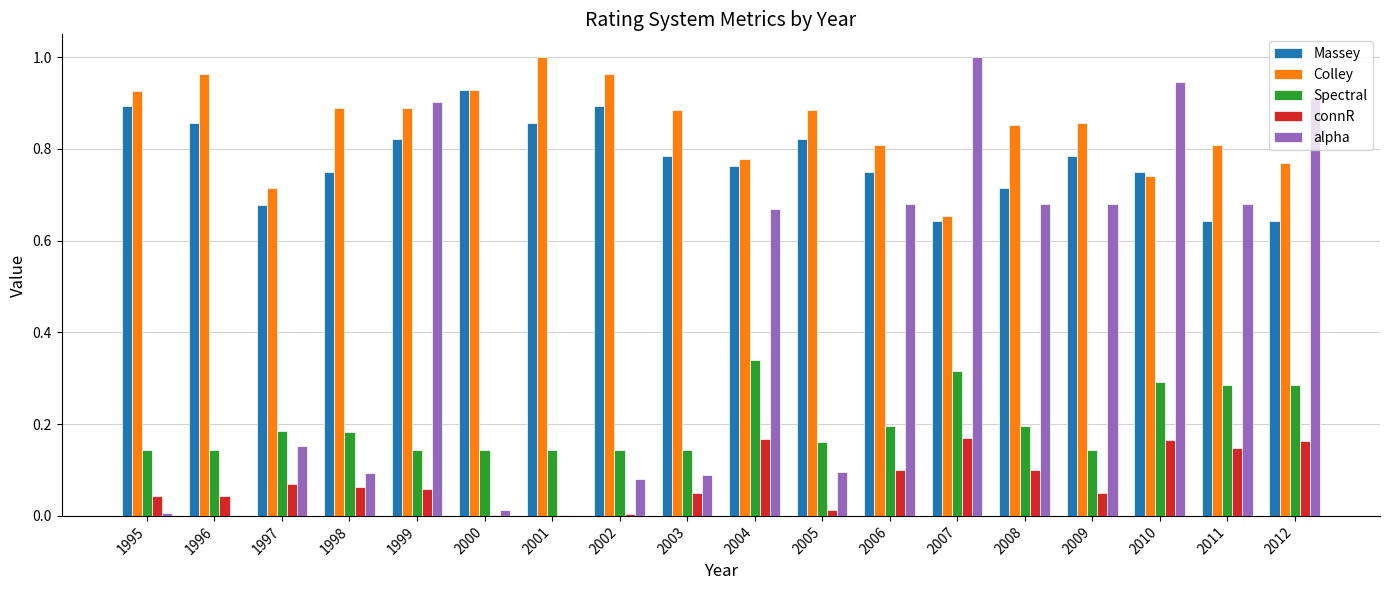

Which series changed the most between 1998 and 2004?

alpha